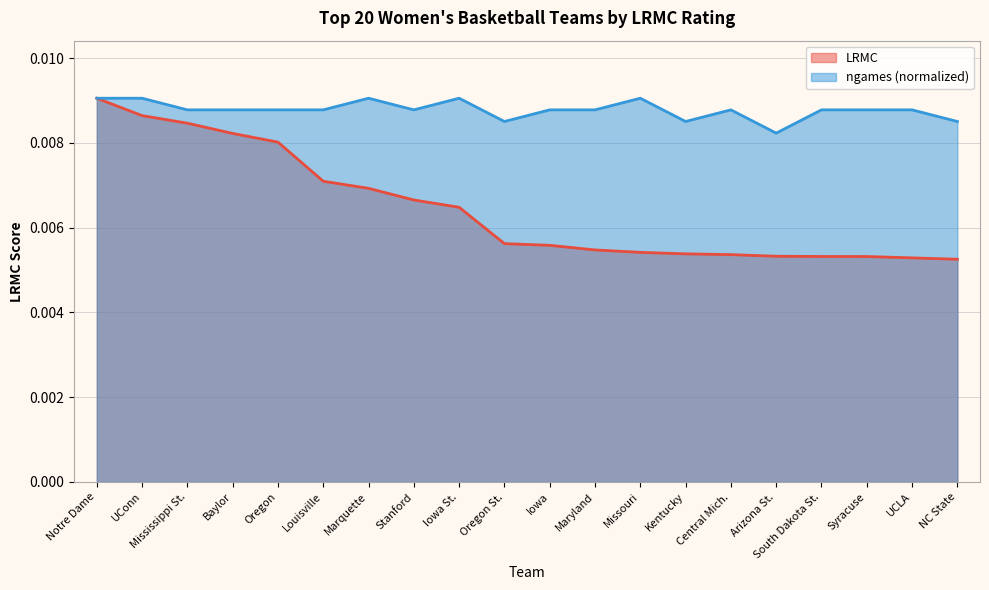

True or false: LRMC and ngames intersect in this chart.

False